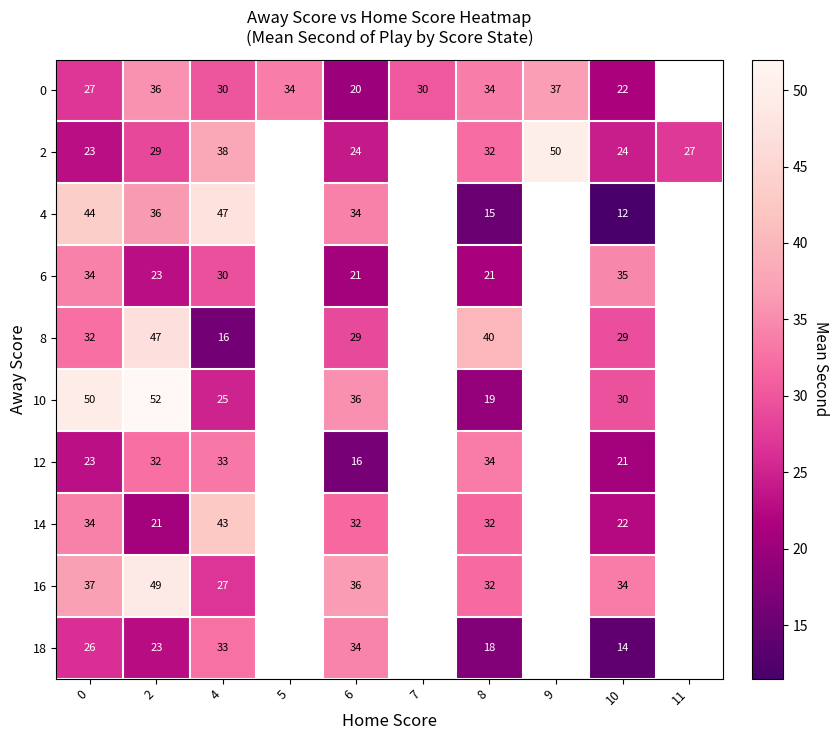

Which series changed the most between 6 and 8?

4